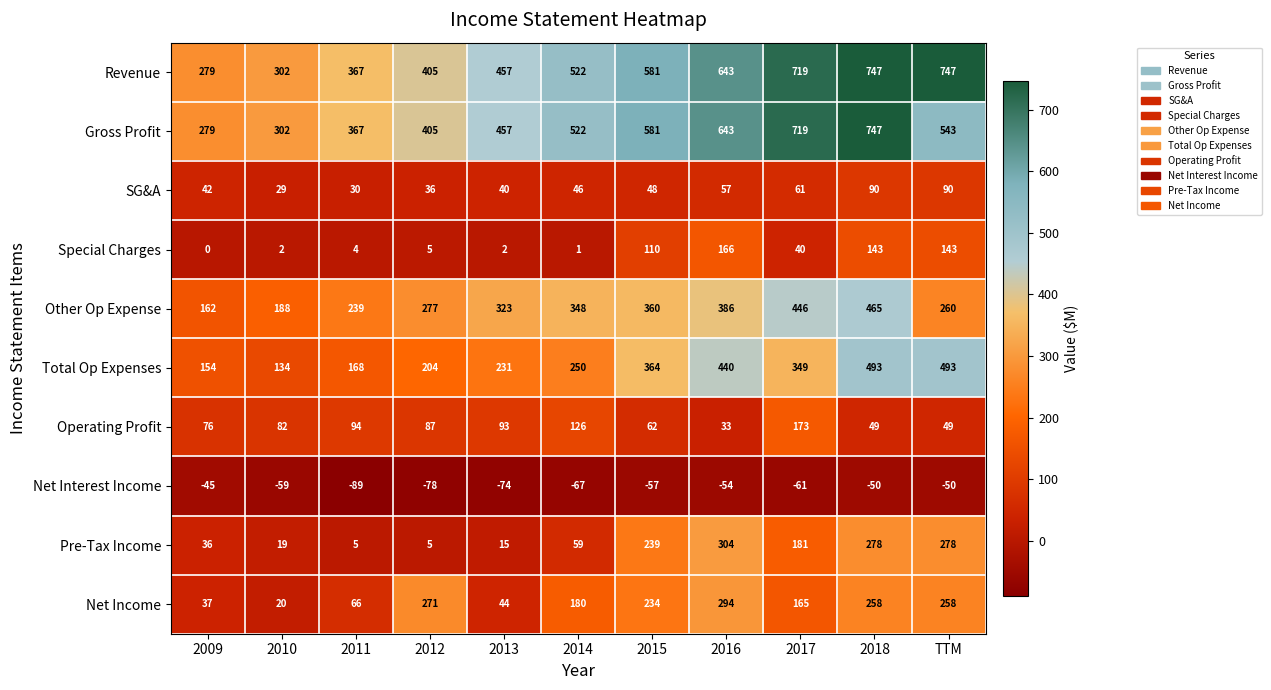

Which series has the largest total across all categories?

Revenue